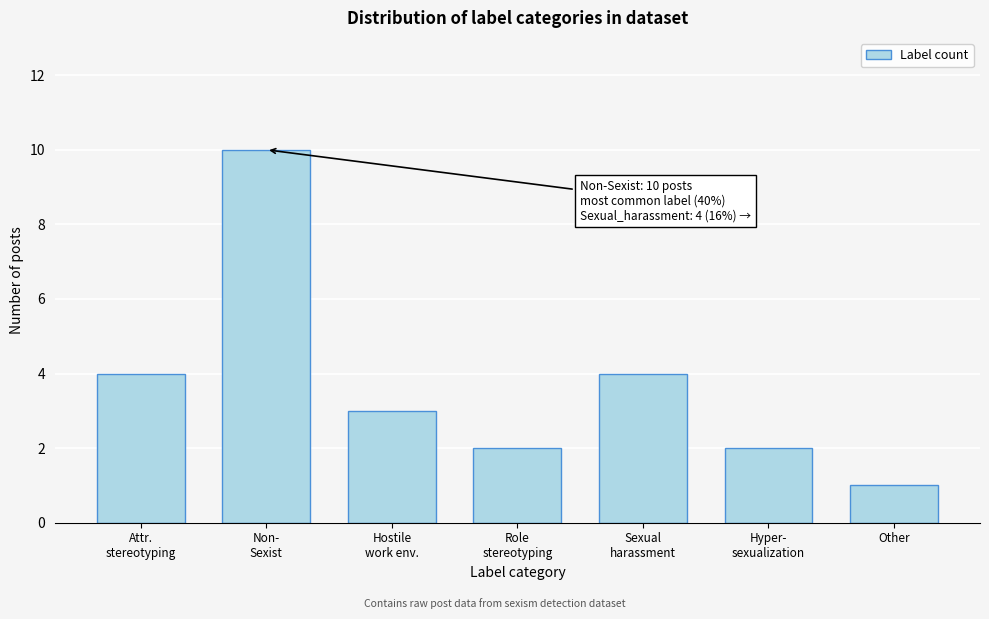

Reading left to right, list all the values displayed in this chart.

4	10	3	2	4	2	1